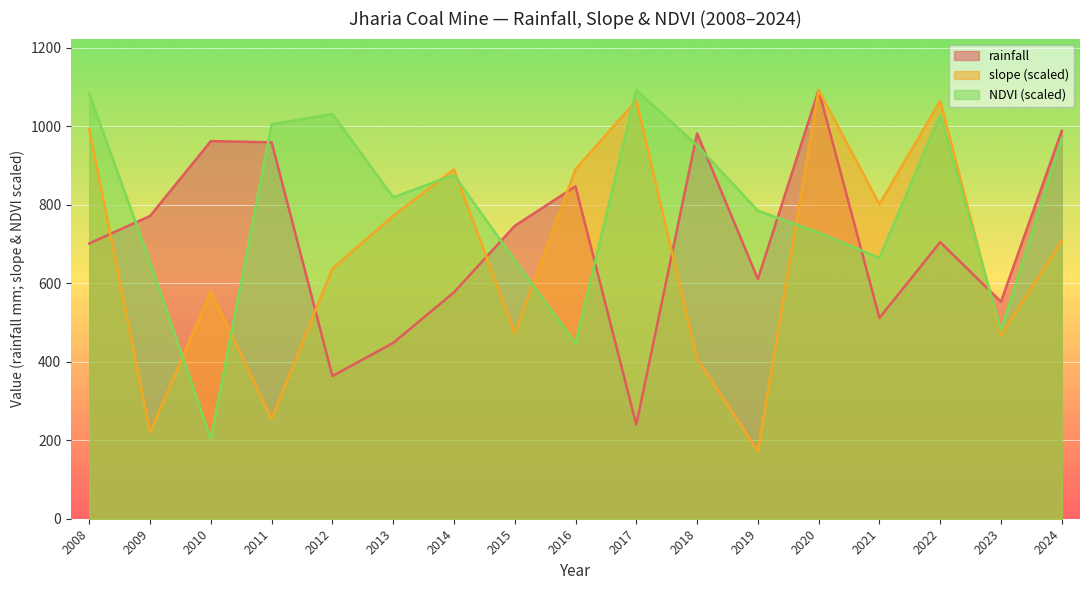

How many data points does each series have?

17